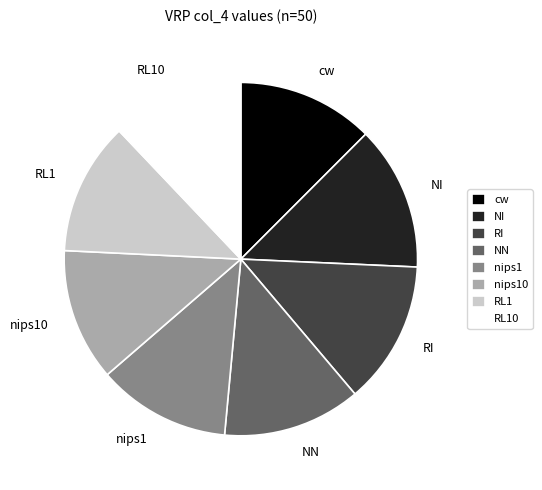

Between RL10 and NI, which is larger?

NI